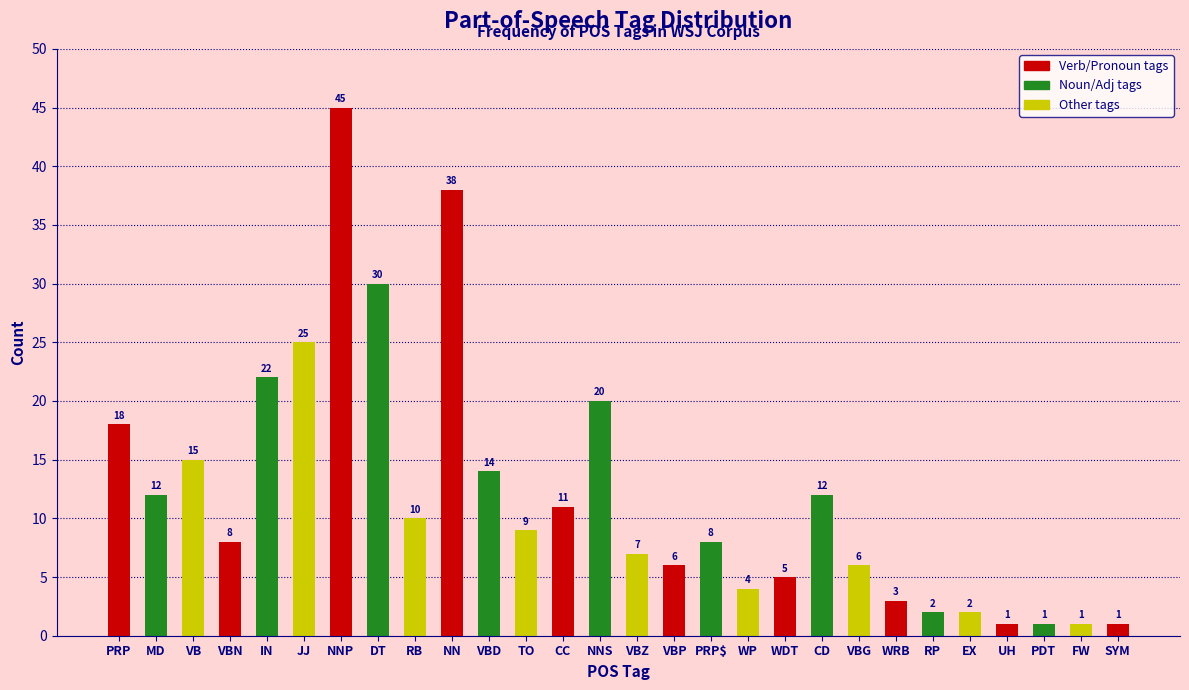

Reading right to left, list all the values displayed in this chart.

SYM=1	FW=1	PDT=1	UH=1	EX=2	RP=2	WRB=3	VBG=6	CD=12	WDT=5	WP=4	PRP$=8	VBP=6	VBZ=7	NNS=20	CC=11	TO=9	VBD=14	NN=38	RB=10	DT=30	NNP=45	JJ=25	IN=22	VBN=8	VB=15	MD=12	PRP=18